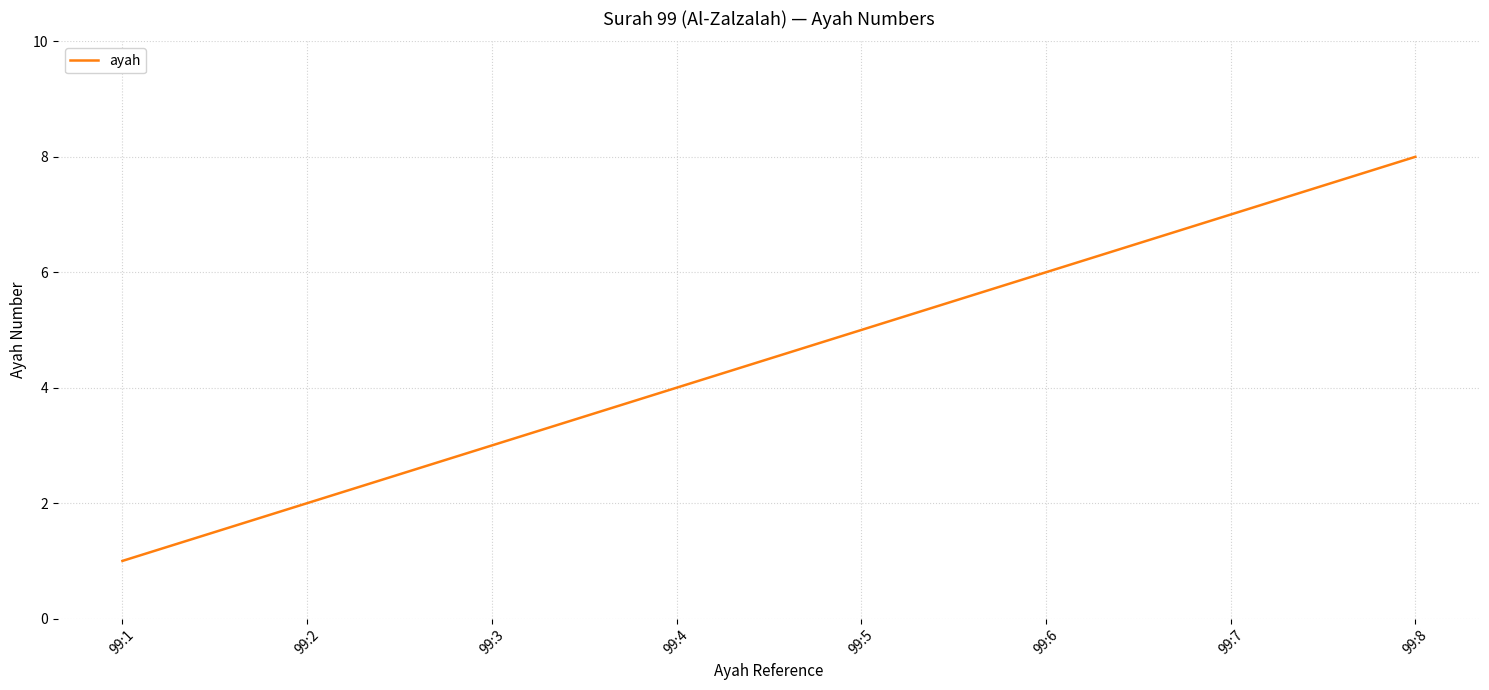

Rank the categories by value from lowest to highest.

99:1, 99:2, 99:3, 99:4, 99:5, 99:6, 99:7, 99:8